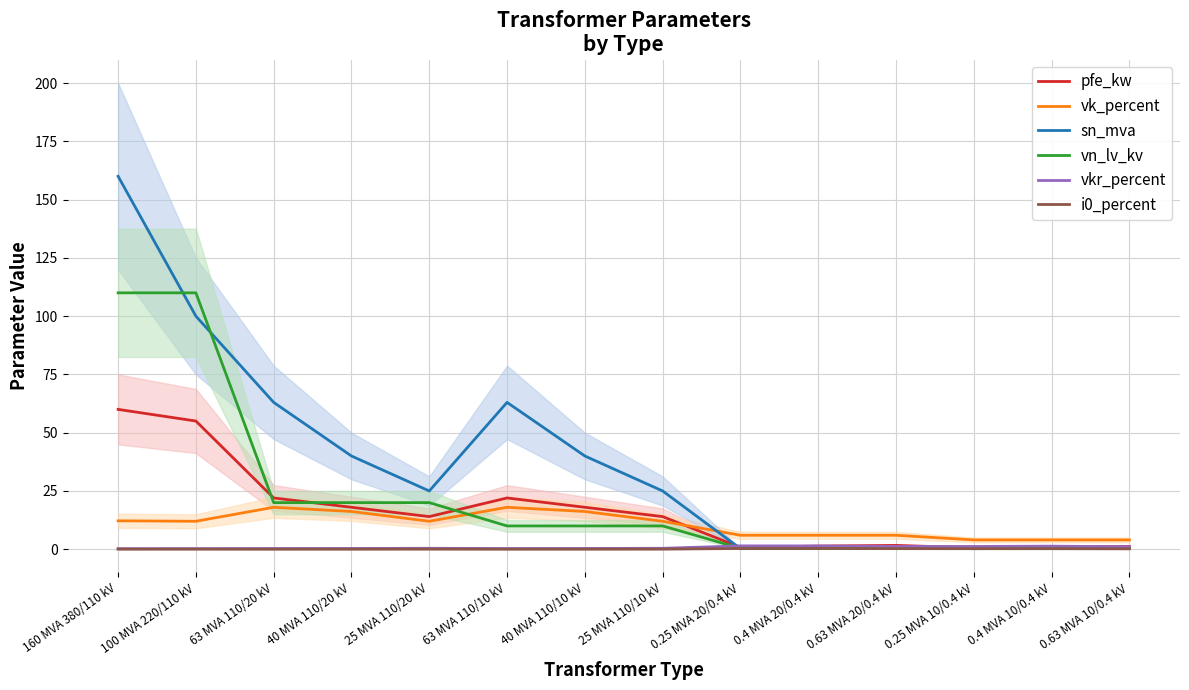

How many lines are shown in the chart?

6